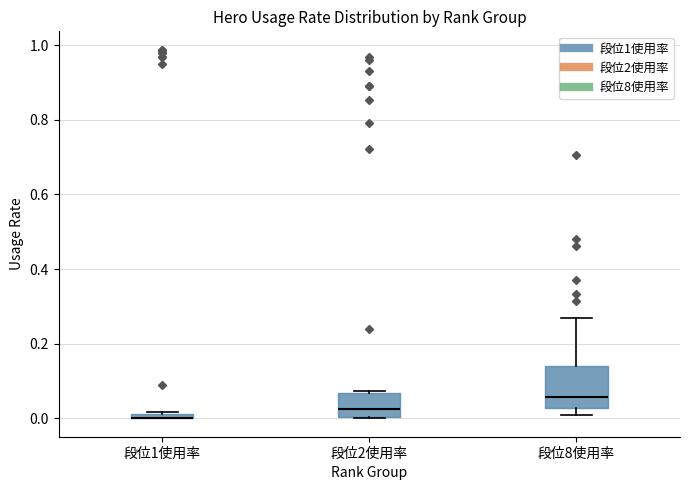

Comparing the boxes themselves (not the whiskers), which one is the tallest?

段位8使用率